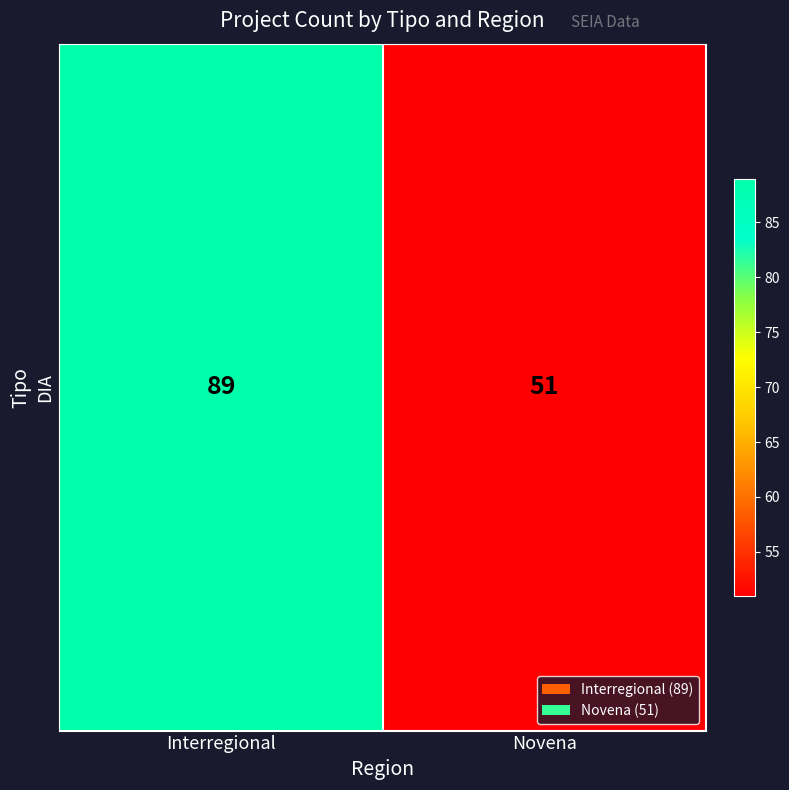

What is the ratio of the value at Novena to the value at Interregional?

0.6